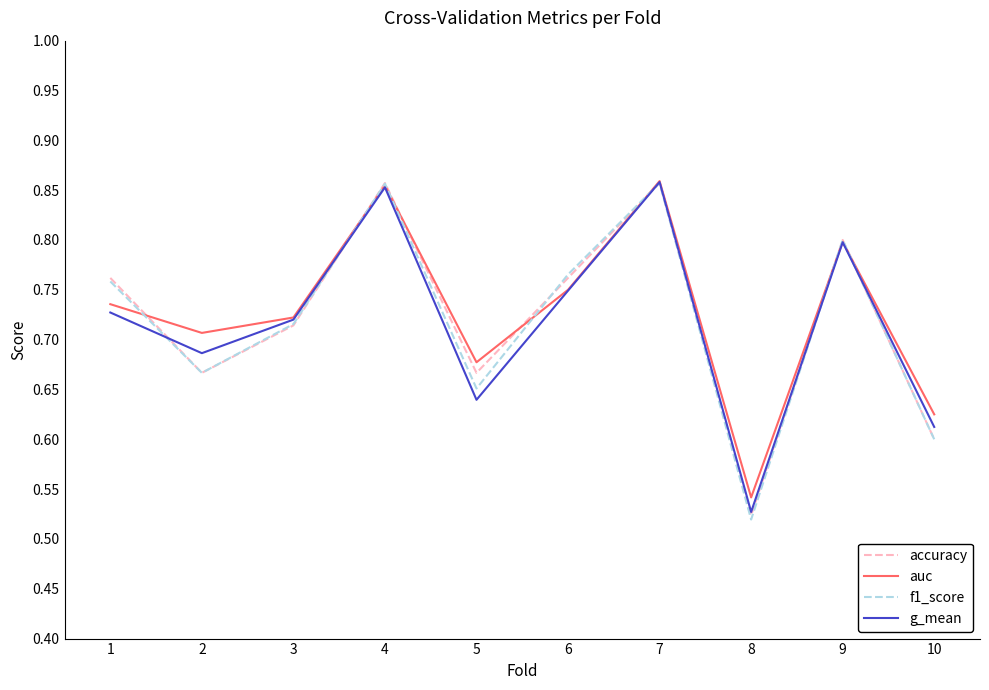

Is it true that g_mean equals 1.2 at 7?

False